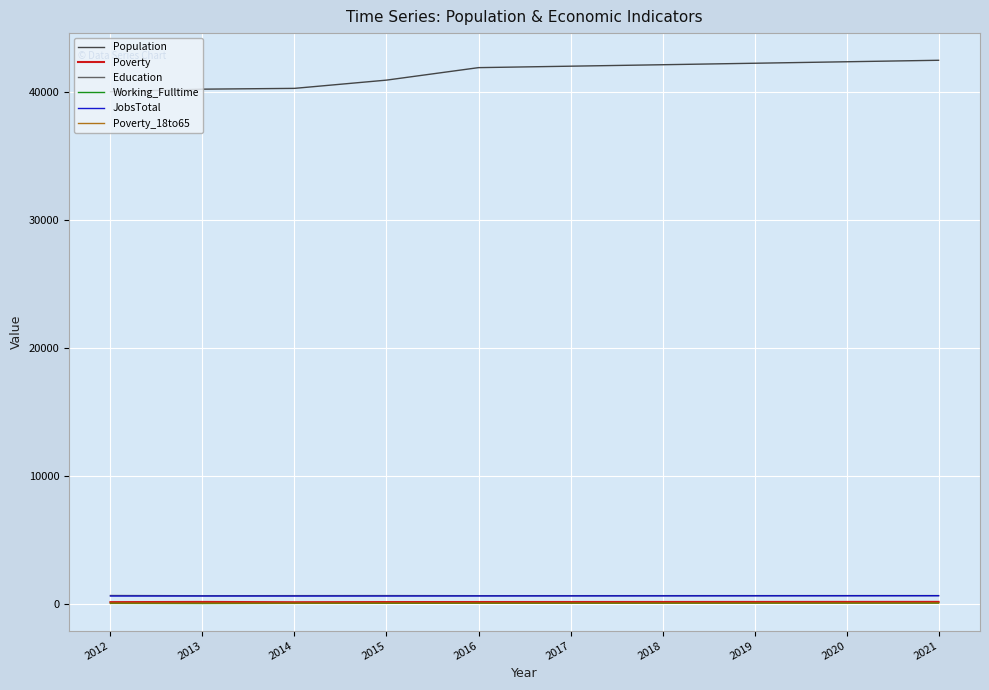

Which series has the largest total across all categories?

Population